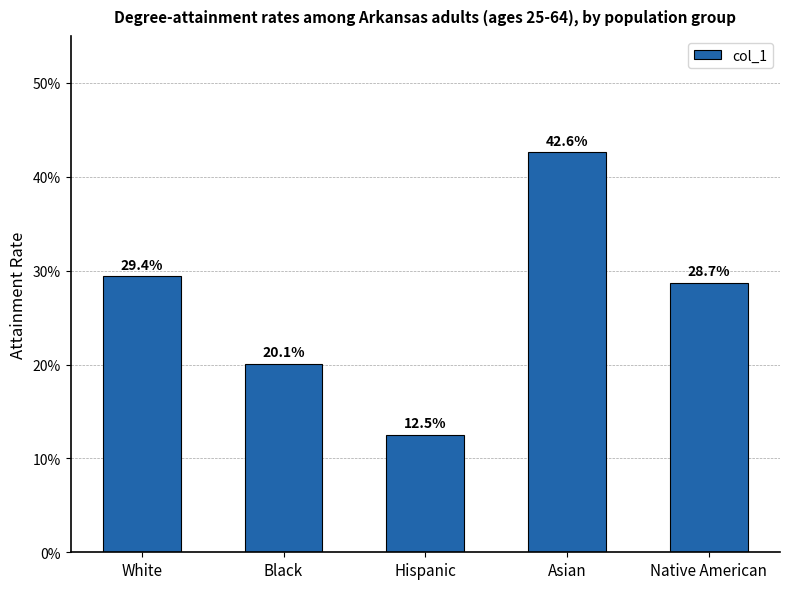

Reading left to right, transcribe all the data shown in this chart.

0.3	0.2	0.1	0.4	0.3